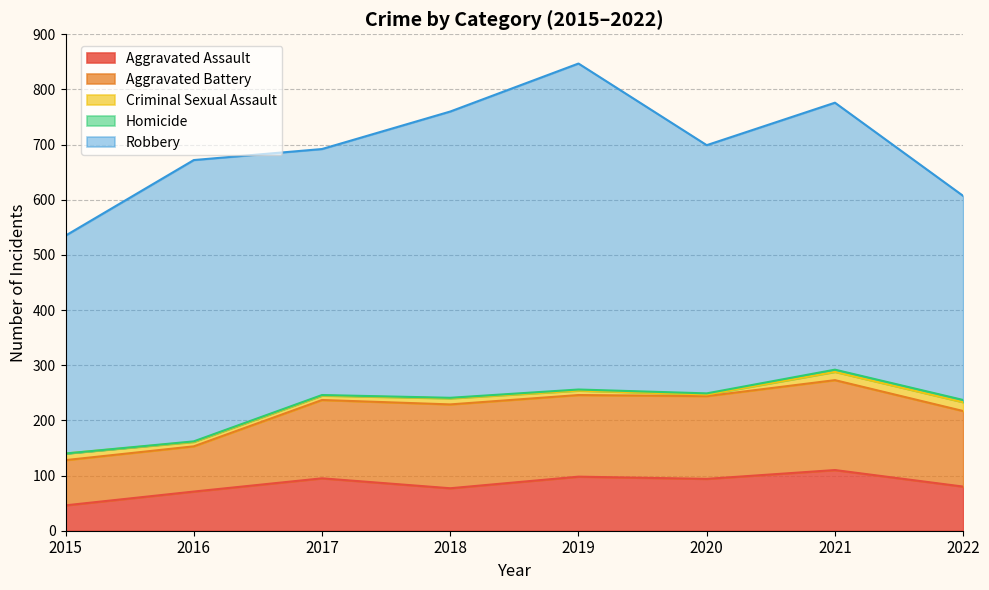

Rank the categories by Aggravated Battery value from lowest to highest.

2015, 2016, 2022, 2017, 2019, 2020, 2018, 2021